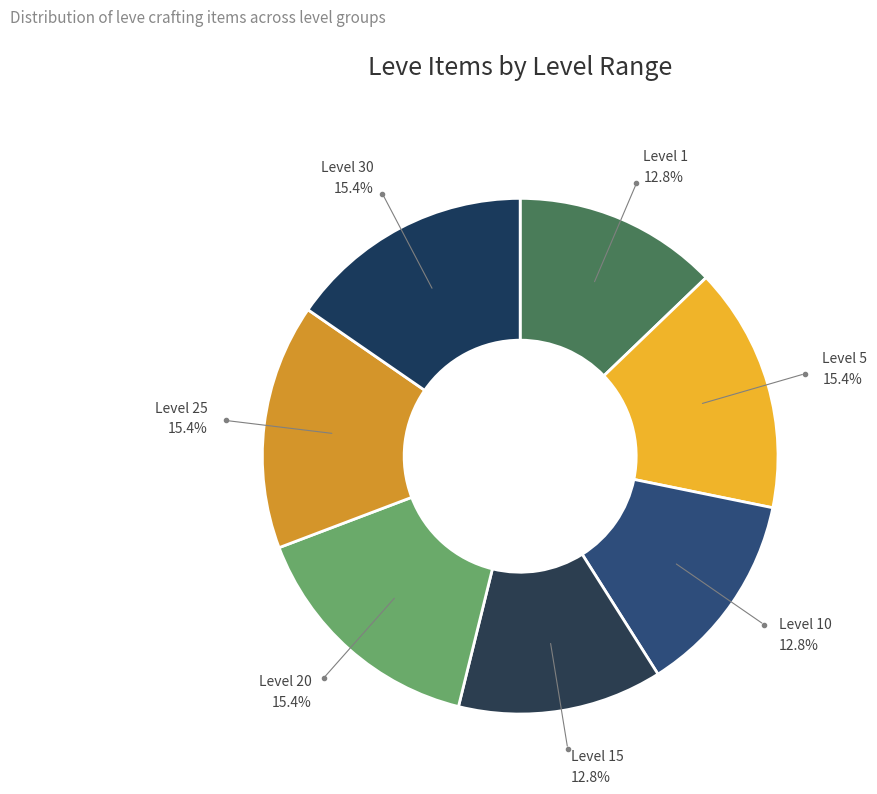

What portion of the pie excludes Level 1?

87.2%